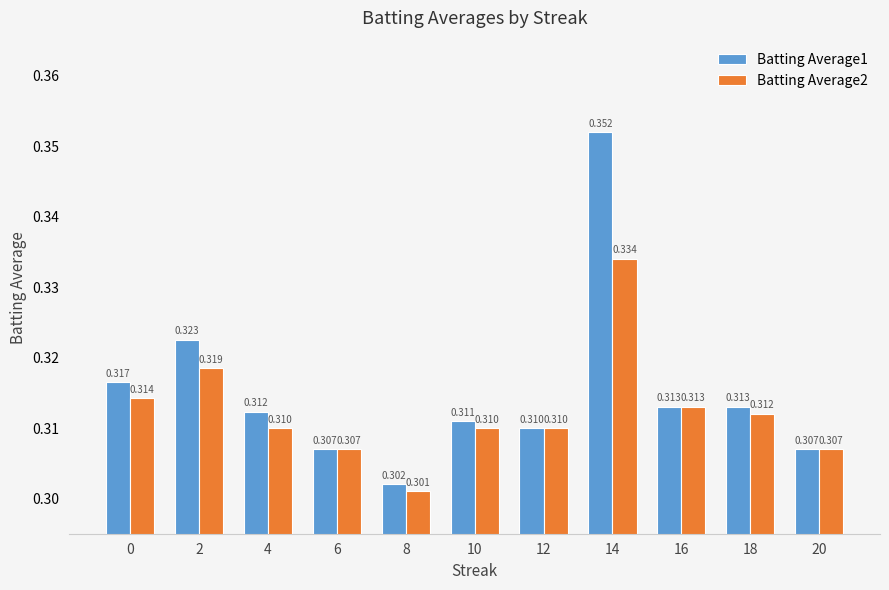

Is the value of Batting Average1 at 16 greater than the value of Batting Average2 at 20?

Yes